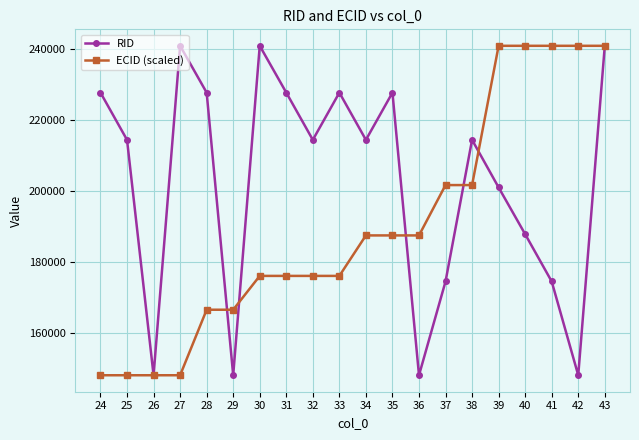

List the series in order of their overall mean, highest first.

RID, ECID (scaled)